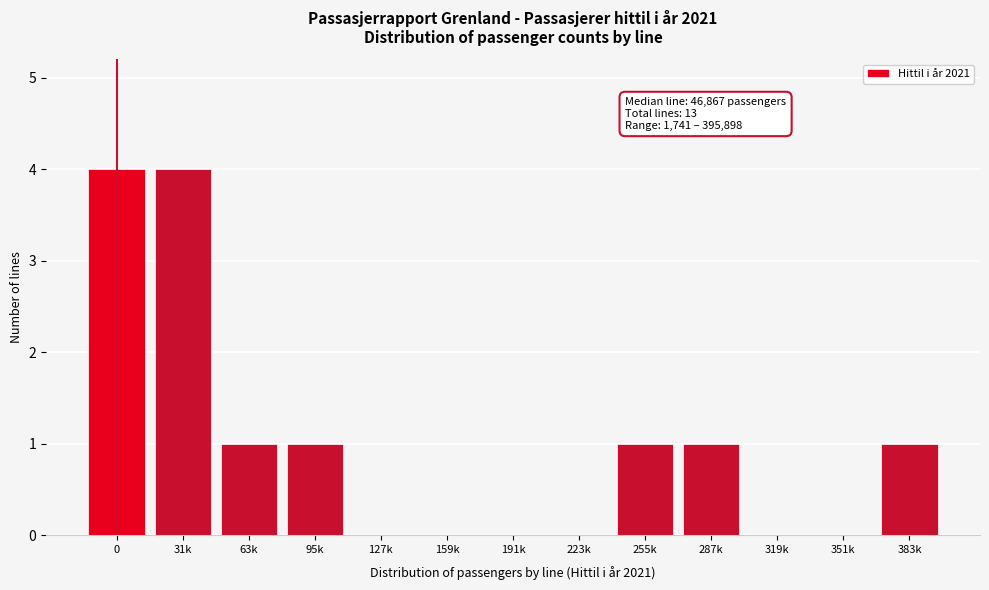

Reading left to right, transcribe all the data shown in this chart.

0=4	31k=4	63k=1	95k=1	127k=0	159k=0	191k=0	223k=0	255k=1	287k=1	319k=0	351k=0	383k=1